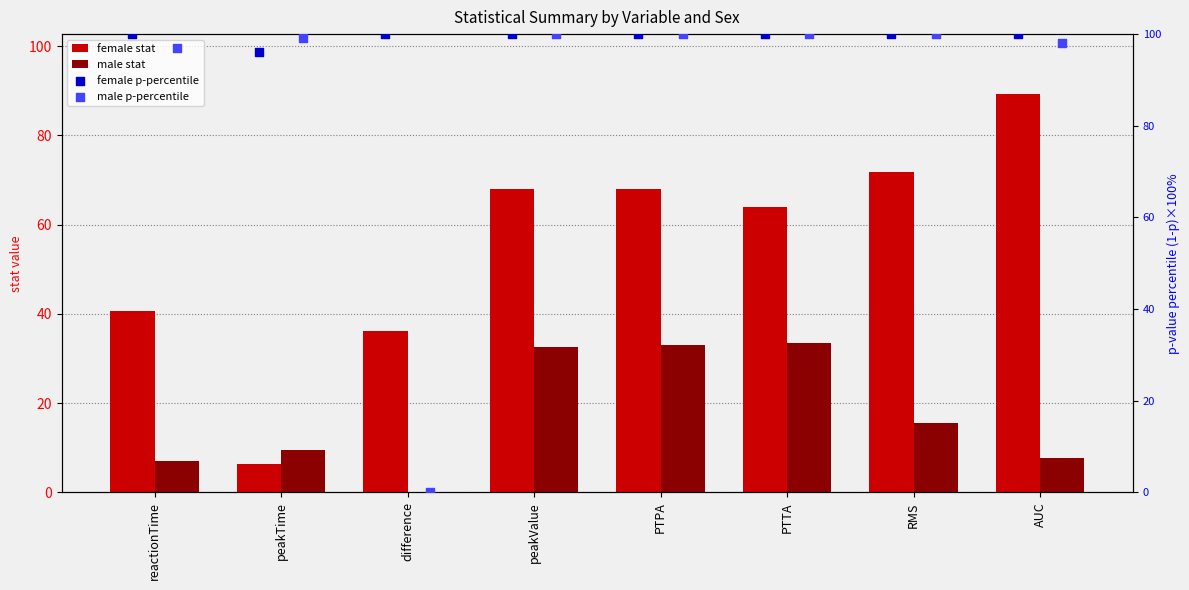

What are all the series names shown in the legend?

female stat, male stat, female p-percentile, male p-percentile